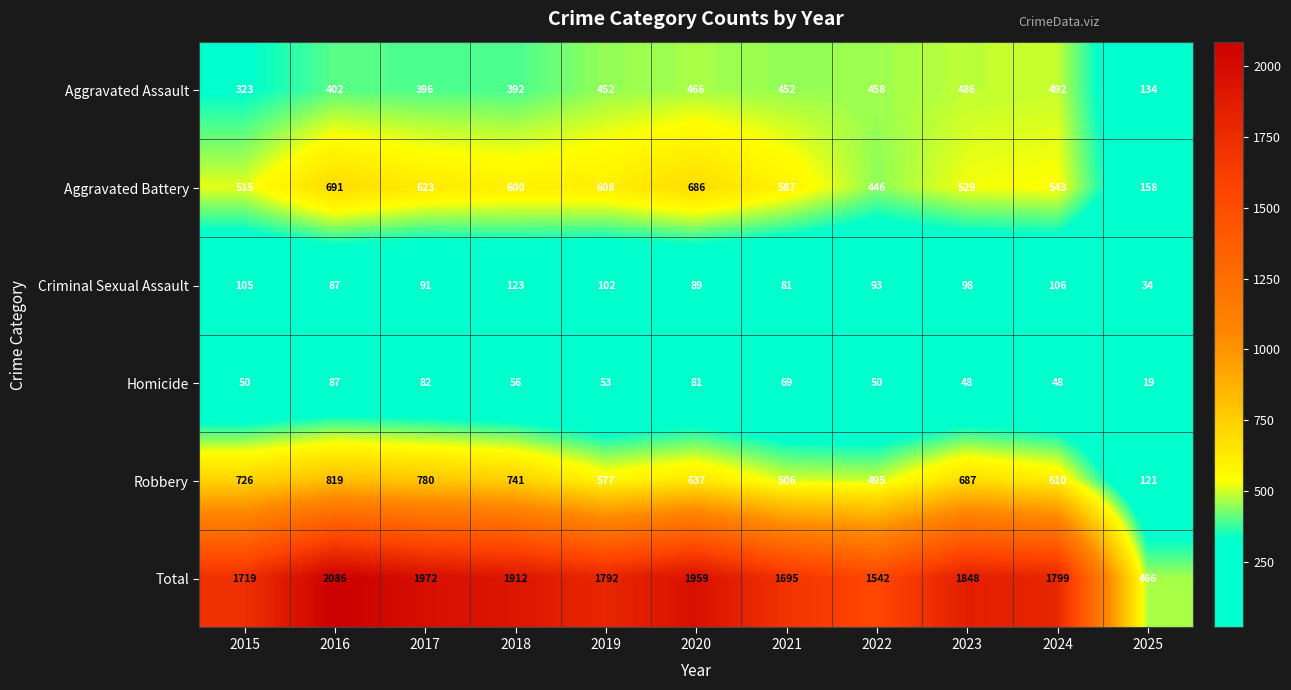

Which label corresponds to the largest value in the chart?

2016